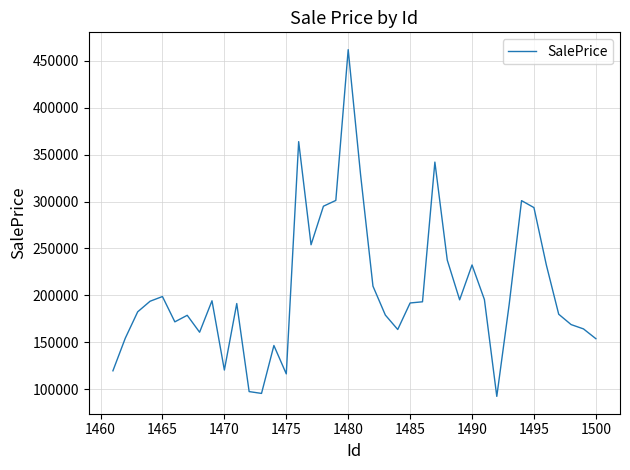

What is the difference between the maximum and minimum values?

369404.2